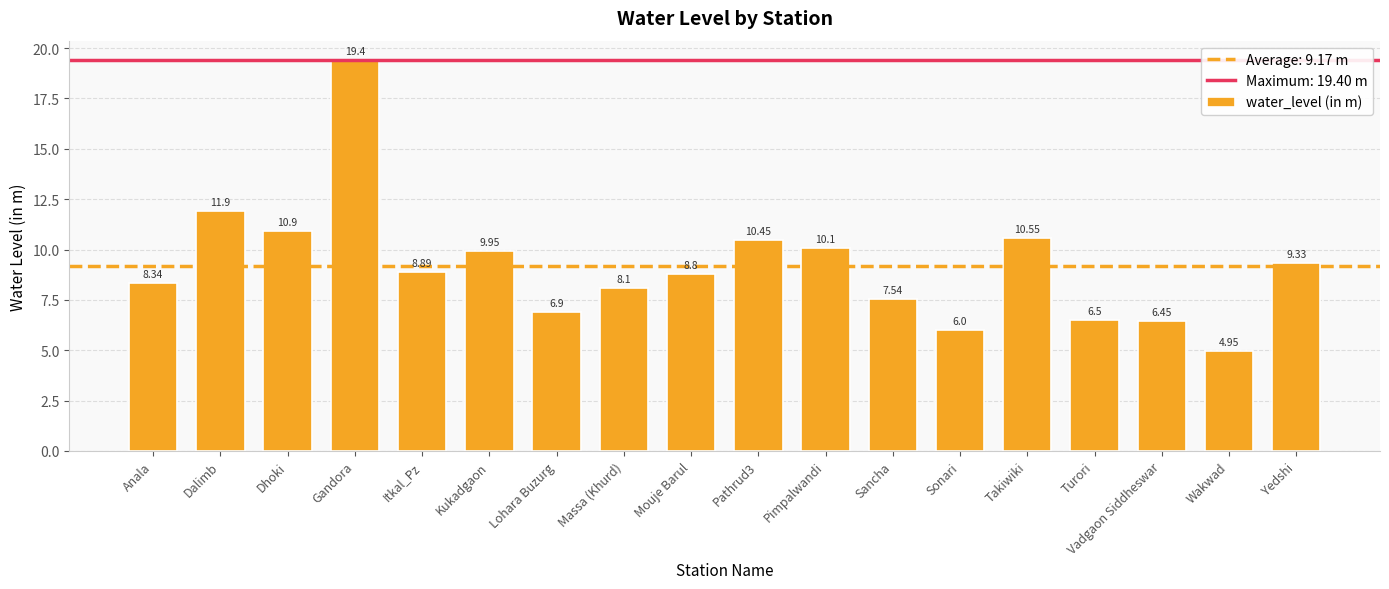

What is the value of the 2nd bar from the left?

11.9